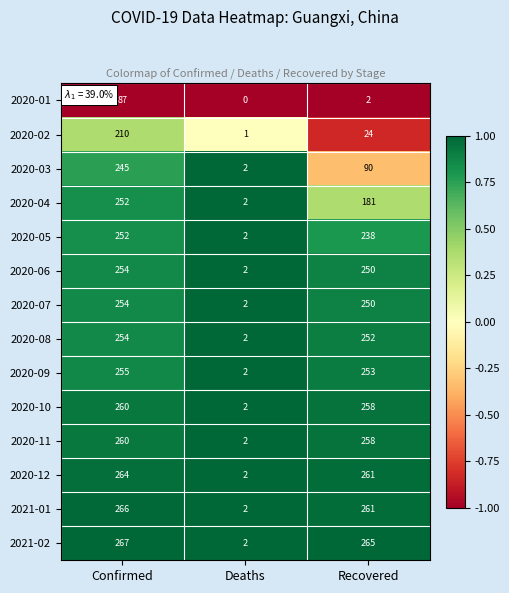

Read the 2020-03 value at Confirmed, to the nearest 5.

245